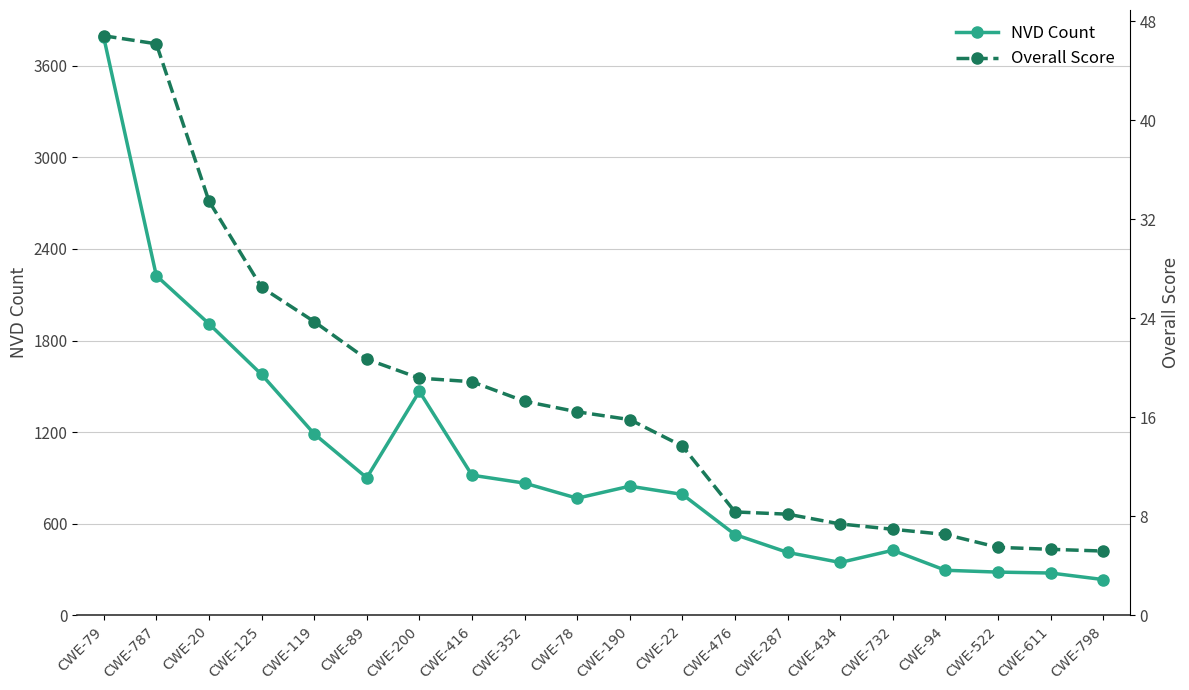

Where is Overall Score nearest to the value 26?

CWE-125